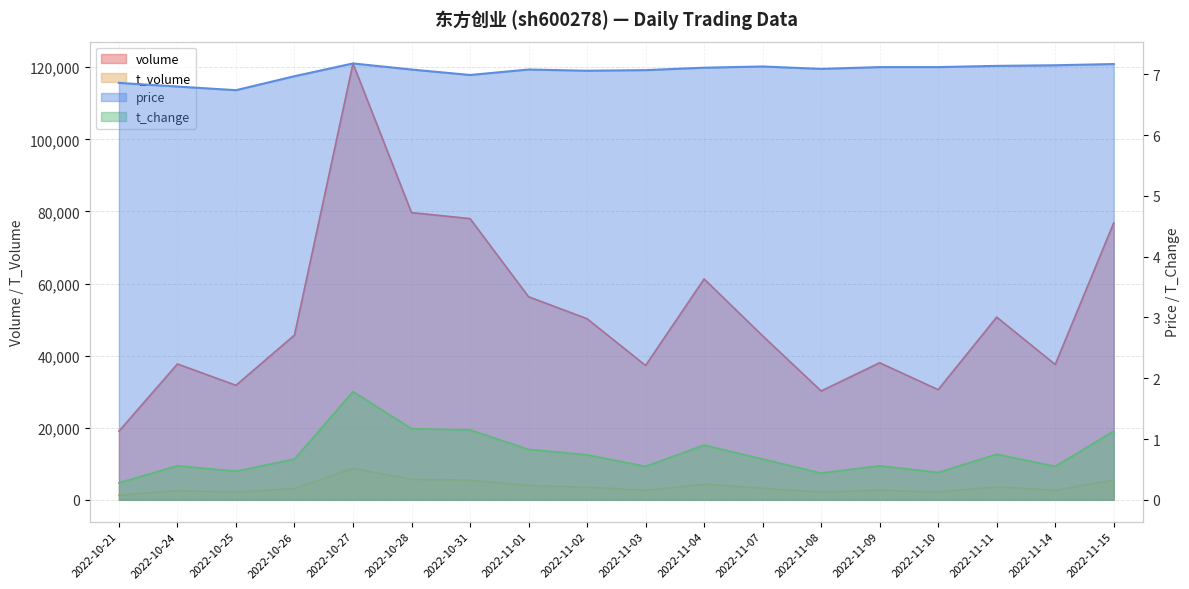

The value of volume at 2022-10-28 is 129436.9. True or false?

False